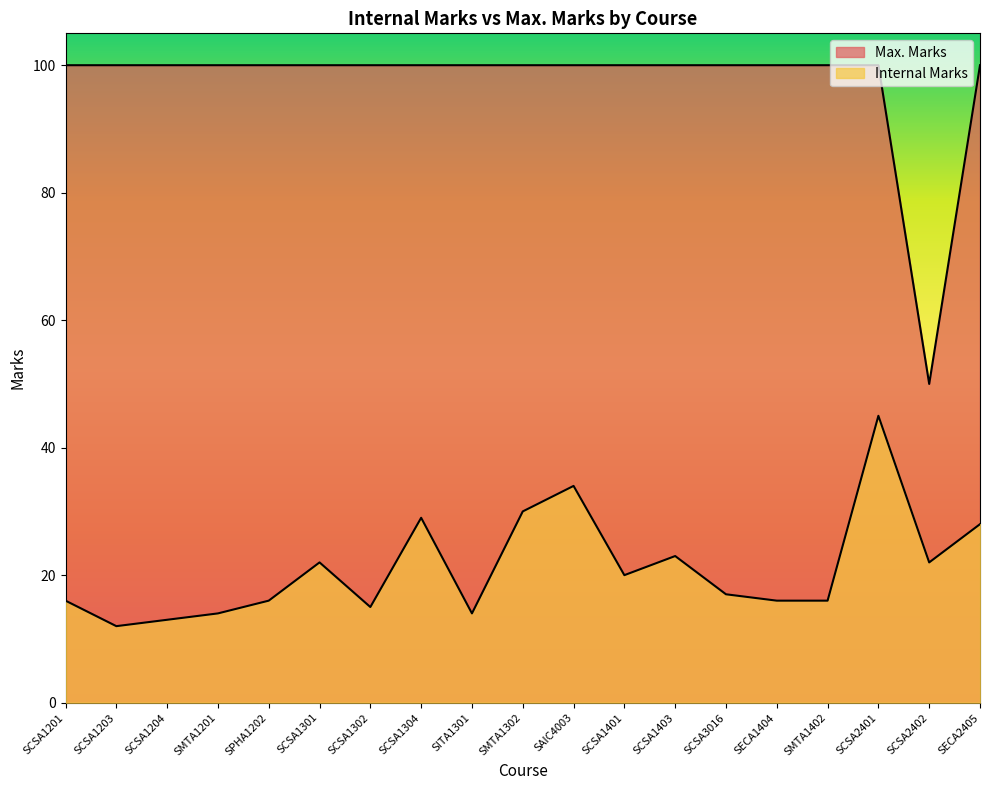

The value of Max. Marks at SAIC4003 is 100. True or false?

True